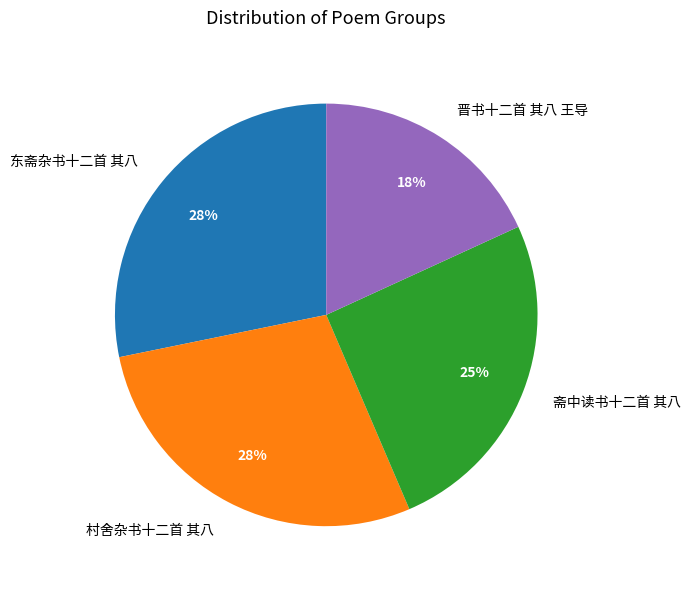

The 东斋杂书十二首 其八 slice represents 28% of the pie. True or false?

True